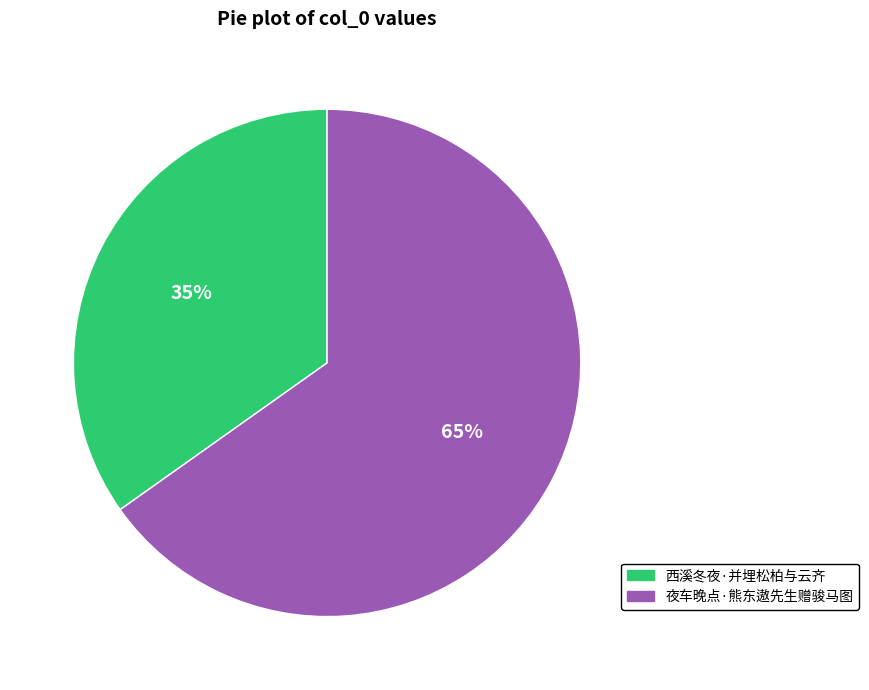

Is the sum of 夜车晚点·熊东遨先生赠骏马图 and 西溪冬夜·并埋松柏与云齐 greater than half?

Yes